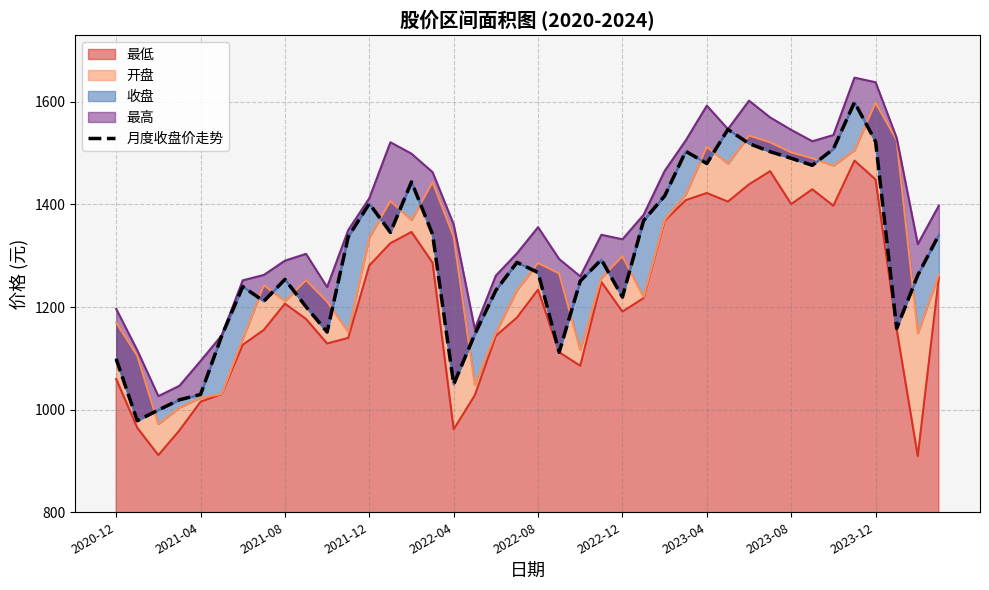

Reading left to right, what are all the values shown in this chart?

1098.8	978.5	999.4	1019.3	1029.7	1143.7	1240.0	1211.4	1253.9	1200.6	1151.3	1337.1	1401.6	1345.6	1444.1	1341.6	1049.4	1147.1	1232.7	1287.2	1267.3	1112.0	1250.8	1292.5	1219.5	1368.5	1416.7	1503.6	1479.9	1546.3	1518.8	1502.9	1490.0	1476.3	1508.3	1599.3	1522.8	1158.3	1262.1	1340.8